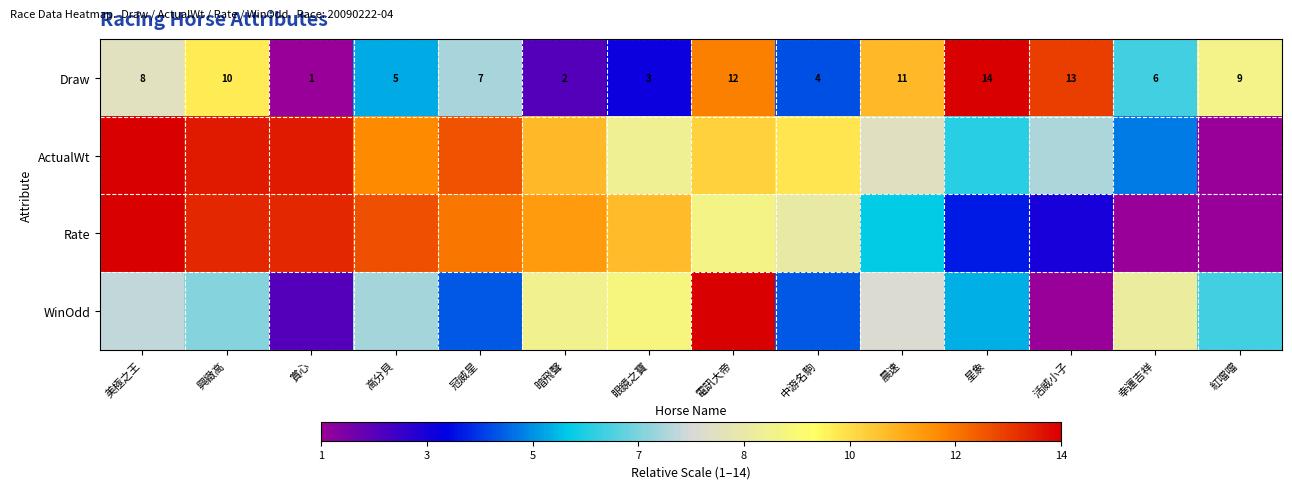

Which category has the lowest value in the Draw series?

賞心